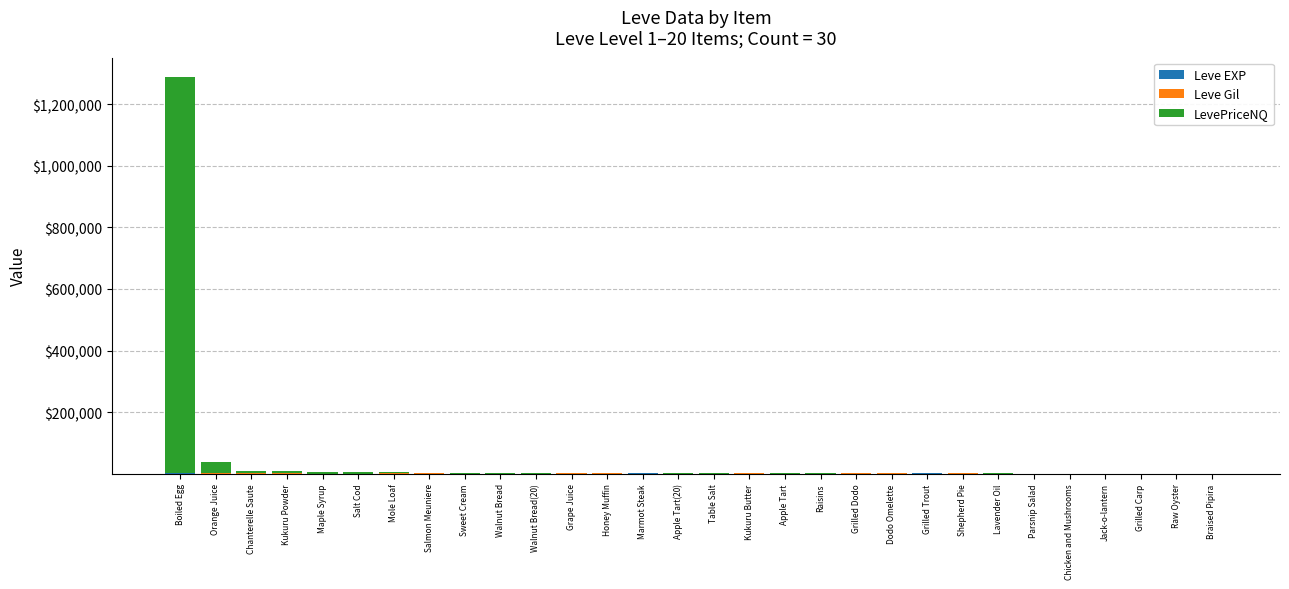

At which category is the sum across all series the highest?

Boiled Egg